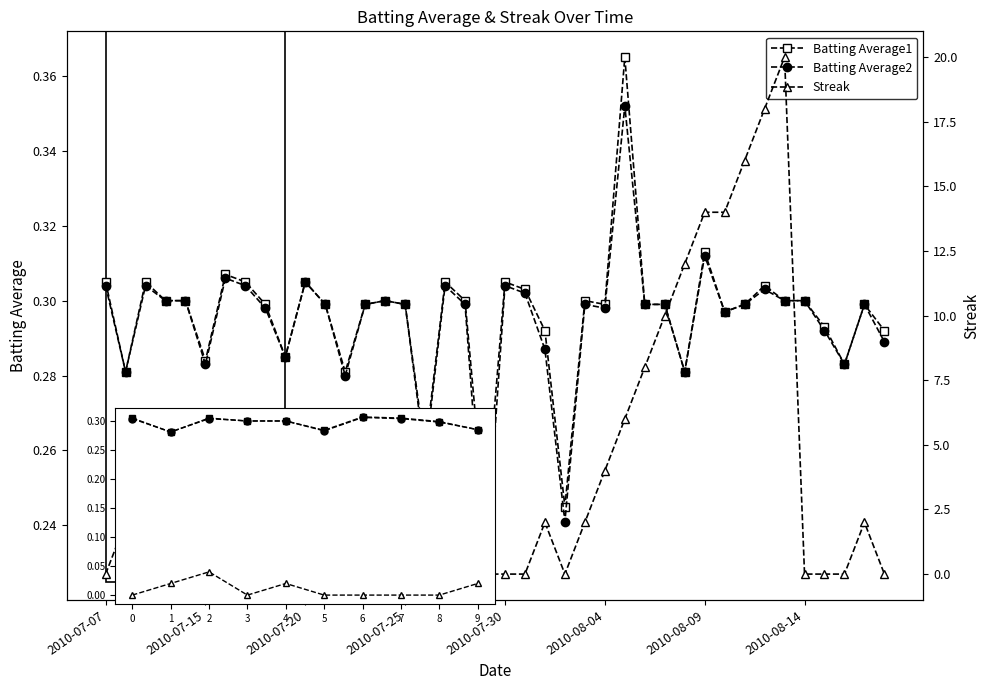

How many values in Streak are above zero?

20